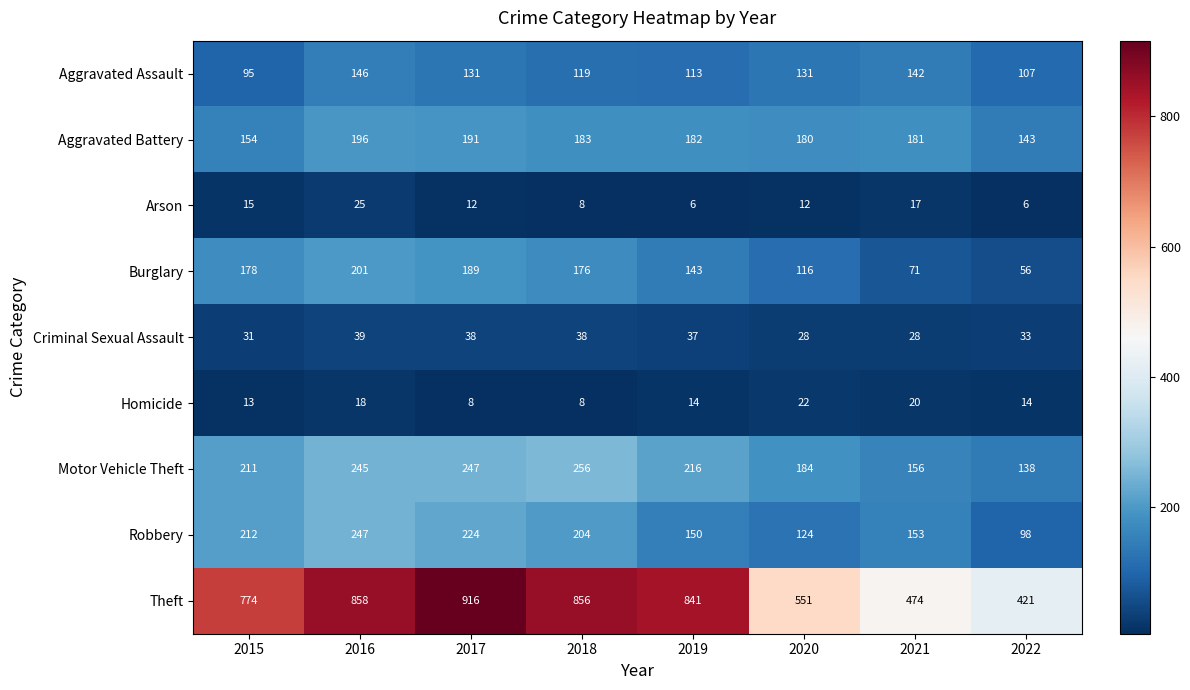

What is the sum of the Aggravated Assault values at 2022 and 2017?

238